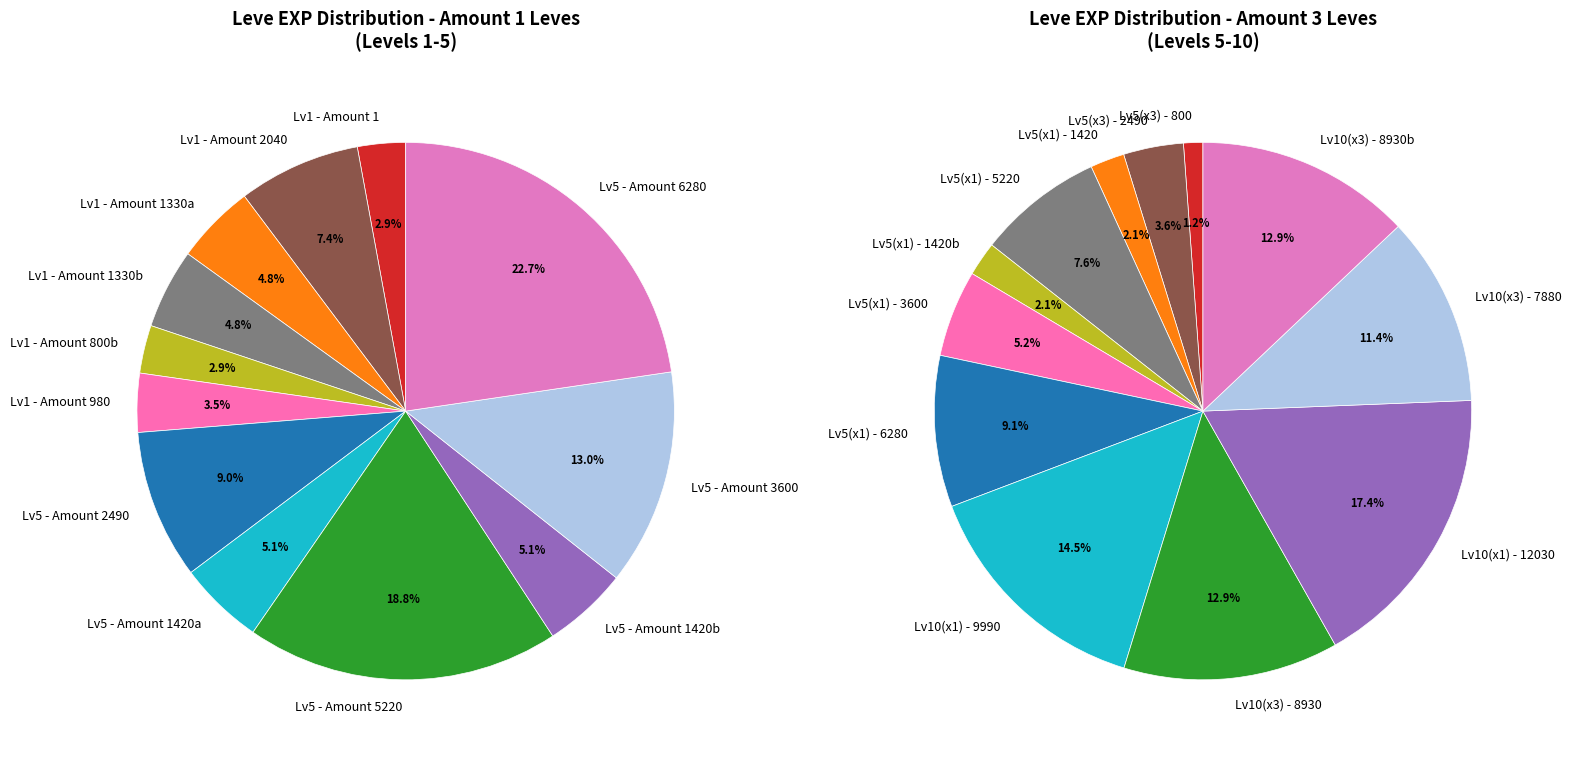

What percentage is the 7 slice, to the nearest percent?

5%